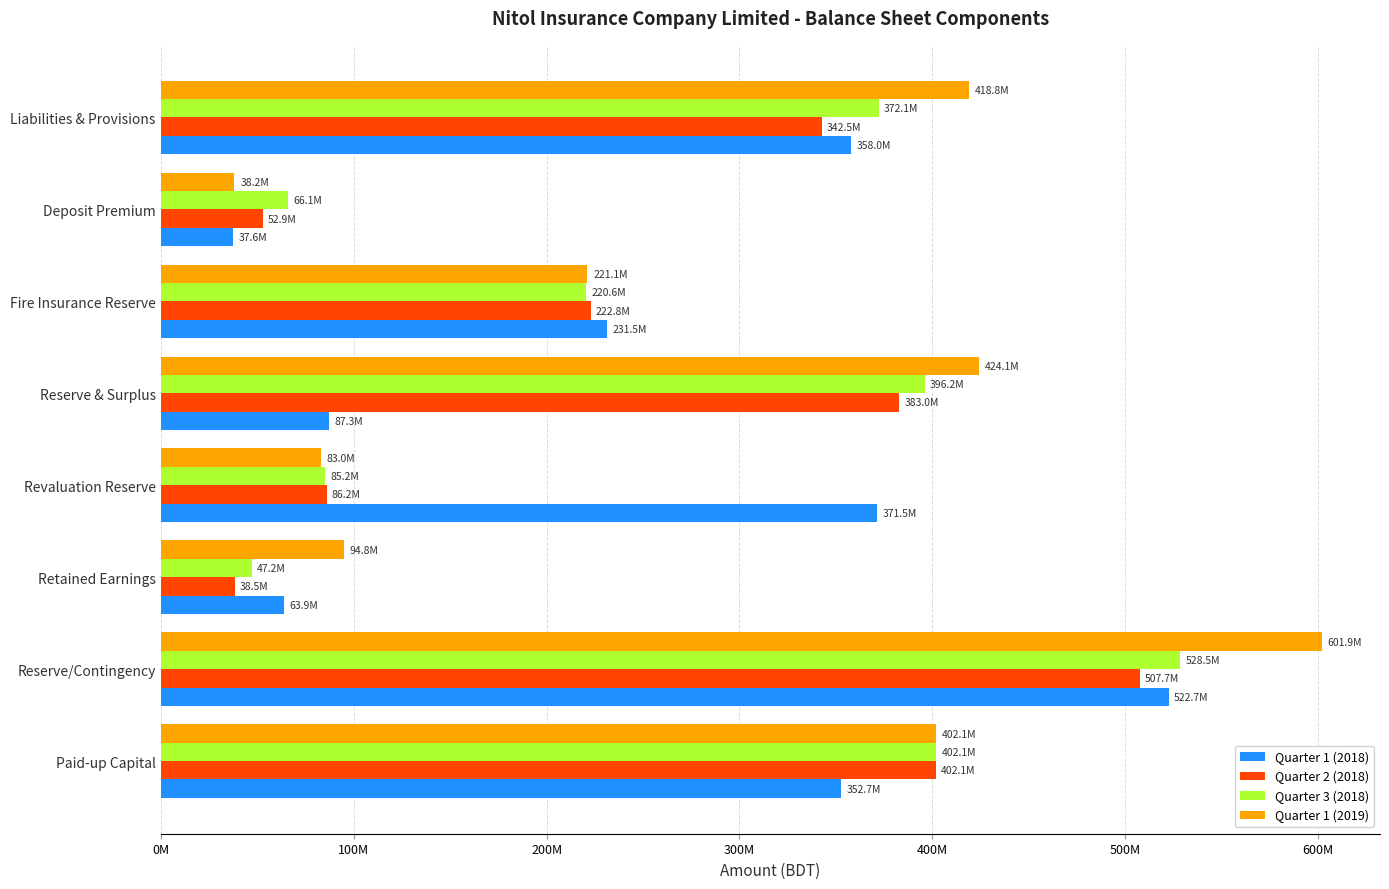

What is the average value of the Quarter 3 (2018) series?

264753976